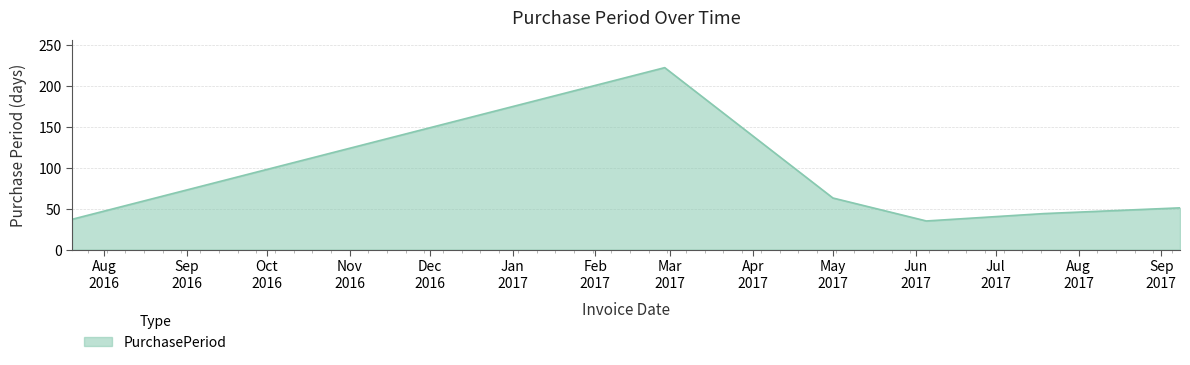

Reading left to right, what are all the values shown in this chart?

37	222	63	35	44	51